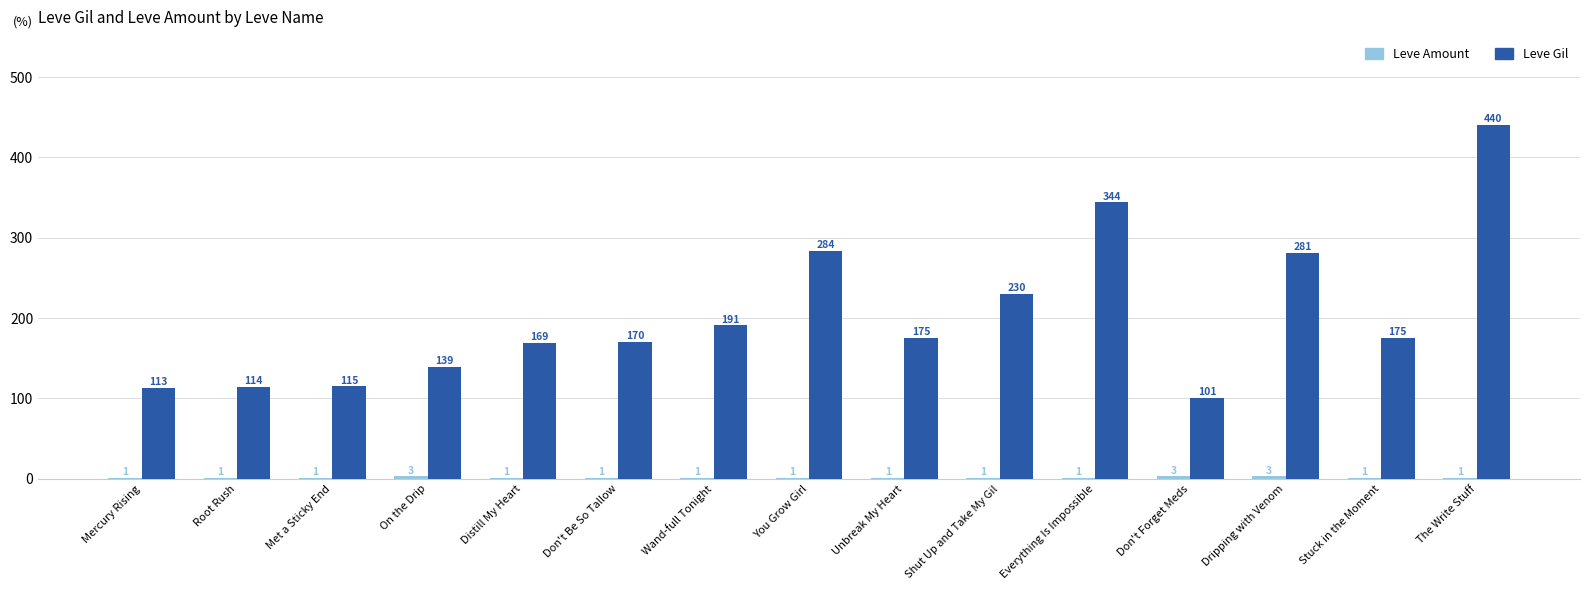

What is the total value across all series at You Grow Girl?

285